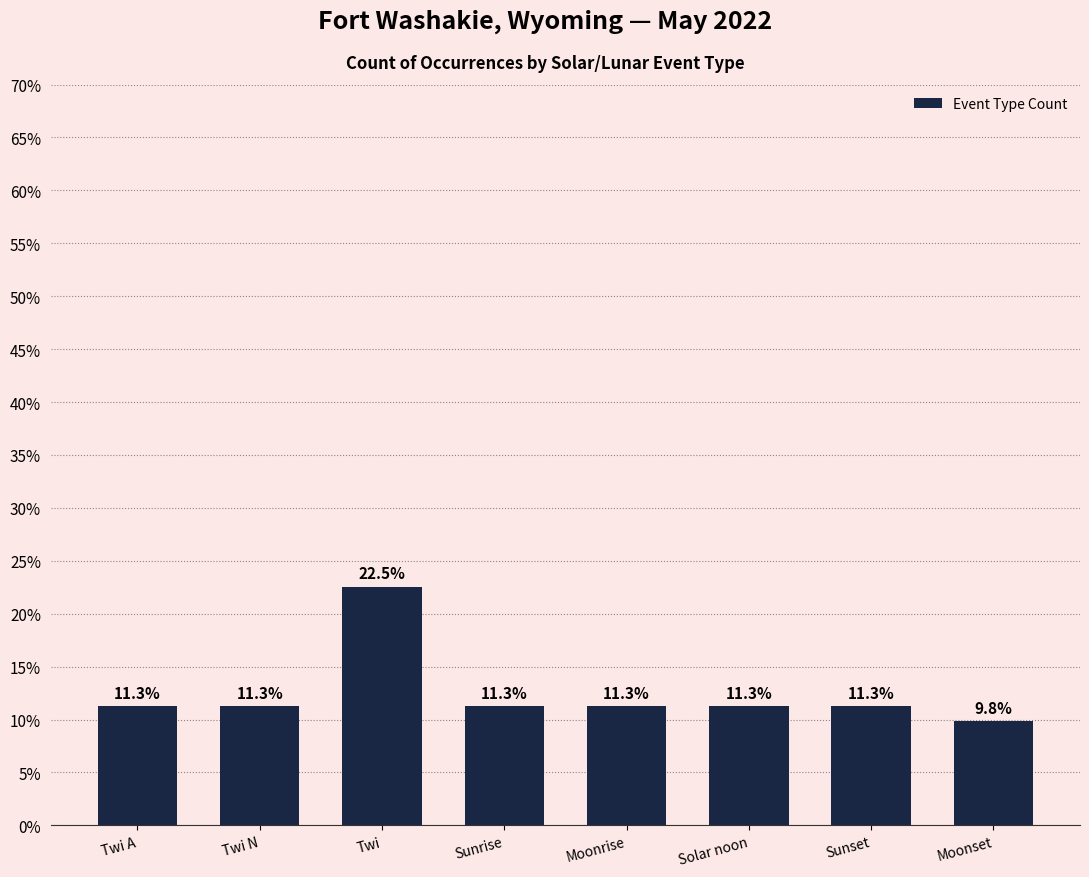

At which label does the data first exceed 11?

Twi A